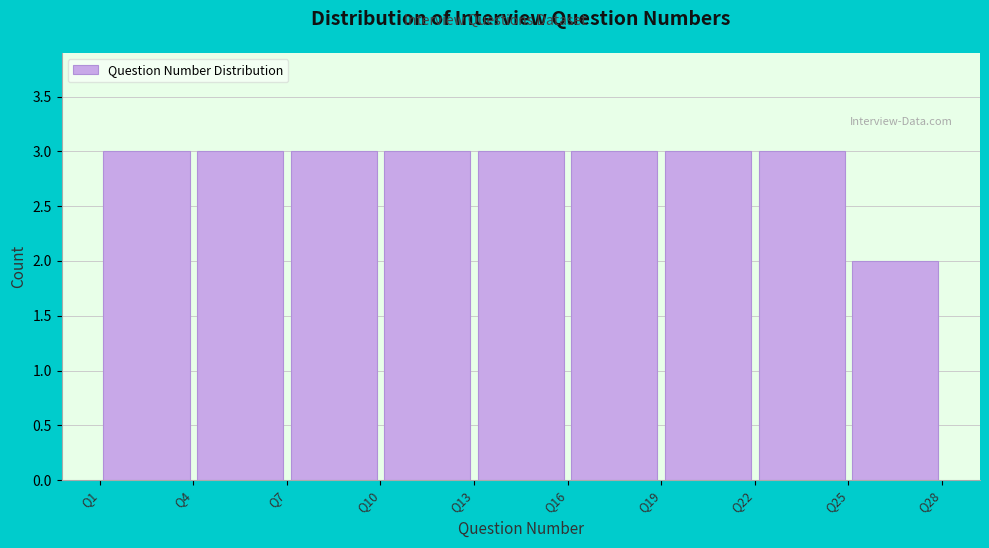

Reading left to right, transcribe this chart: for each bar, give the range it covers on the x-axis and its height. The values are not printed on the chart, so give them approximately, as read against the axis.

1 to 4: 3
4 to 7: 3
7 to 10: 3
10 to 13: 3
13 to 16: 3
16 to 19: 3
19 to 22: 3
22 to 25: 3
25 to 28: 2